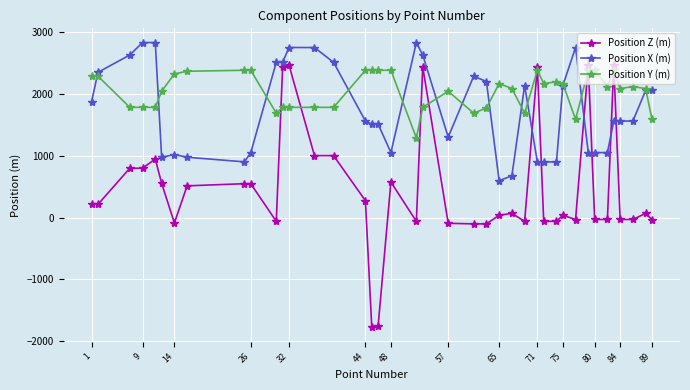

True or false: Position X (m) and Position Z (m) cross at least once.

True